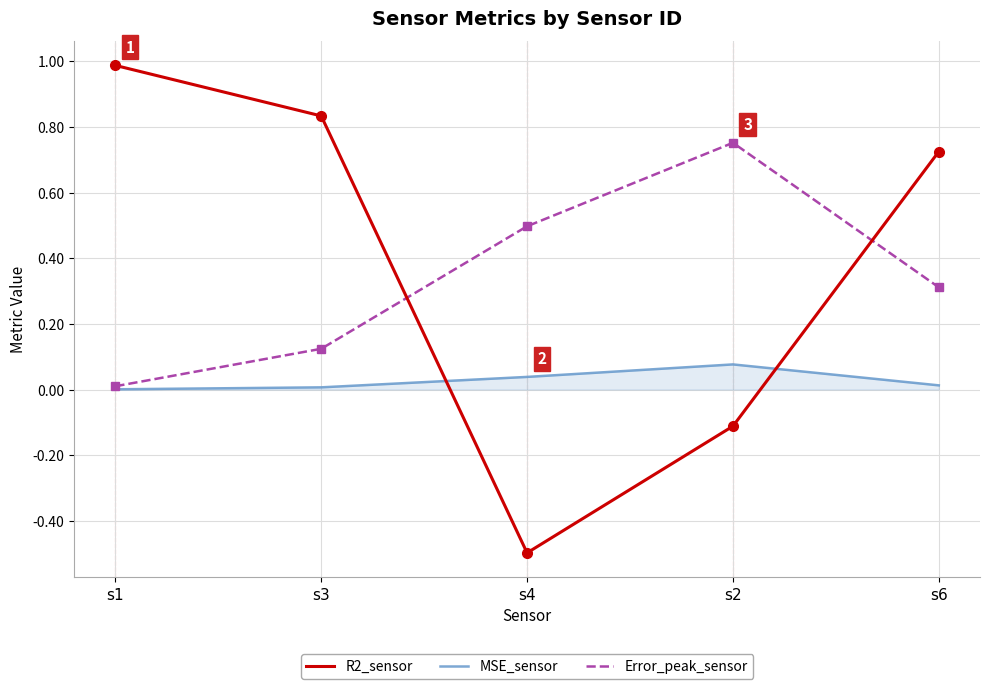

Count the number of categories in the chart.

5